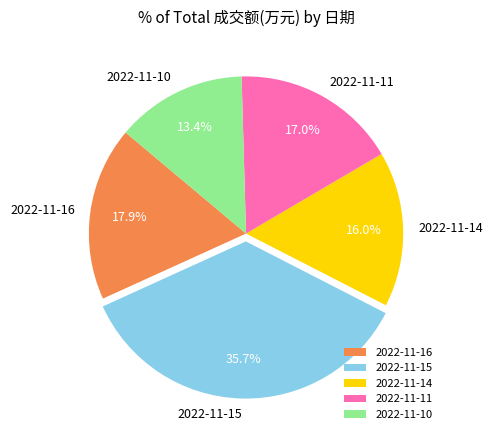

Is it true that 2022-11-10 is 13% of the pie?

True